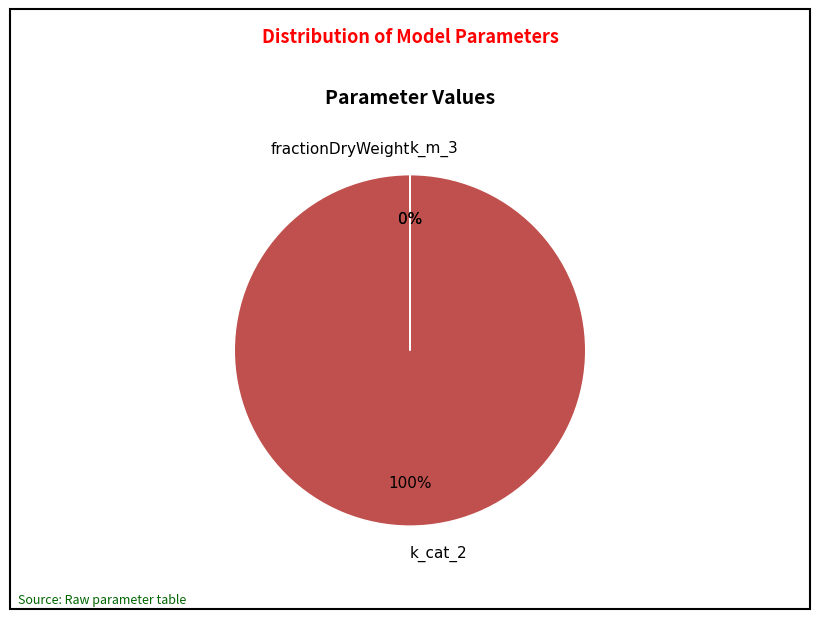

What is the majority slice?

k_cat_2